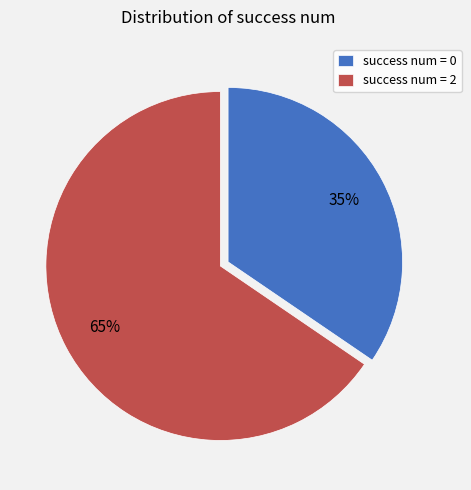

Is it true that success num = 2 is 59% of the pie?

False